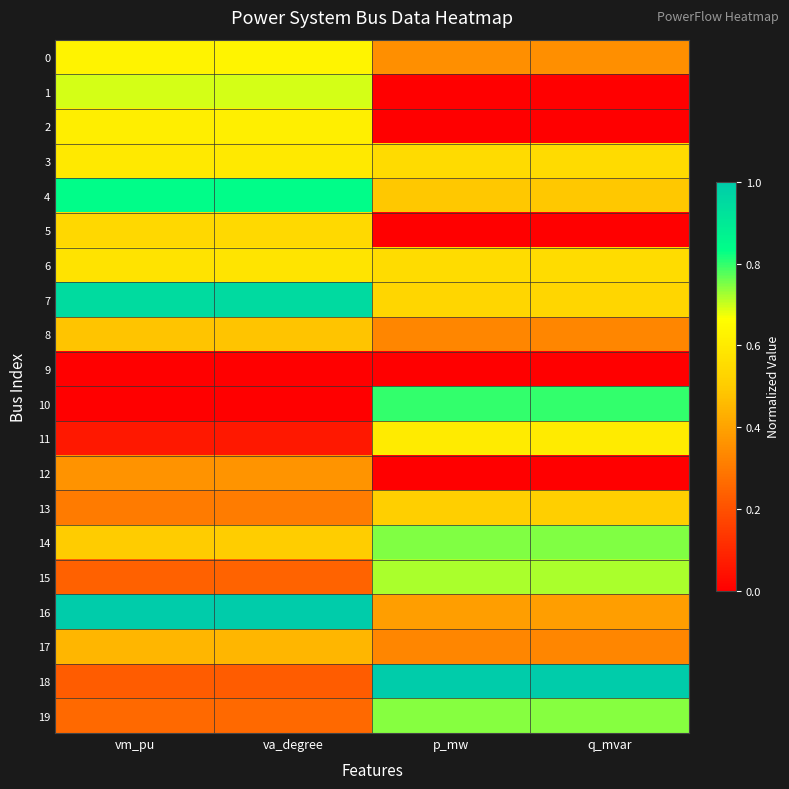

Reading right to left, transcribe all the data shown in this chart.

0: q_mvar=0.4	p_mw=0.4	va_degree=0.6	vm_pu=0.6
1: q_mvar=0.0	p_mw=0.0	va_degree=0.7	vm_pu=0.7
2: q_mvar=0.0	p_mw=0.0	va_degree=0.6	vm_pu=0.6
3: q_mvar=0.5	p_mw=0.5	va_degree=0.6	vm_pu=0.6
4: q_mvar=0.5	p_mw=0.5	va_degree=0.8	vm_pu=0.8
5: q_mvar=0.0	p_mw=0.0	va_degree=0.5	vm_pu=0.5
6: q_mvar=0.6	p_mw=0.6	va_degree=0.6	vm_pu=0.6
7: q_mvar=0.5	p_mw=0.5	va_degree=0.9	vm_pu=0.9
8: q_mvar=0.3	p_mw=0.3	va_degree=0.5	vm_pu=0.5
9: q_mvar=0.0	p_mw=0.0	va_degree=0.0	vm_pu=0.0
10: q_mvar=0.8	p_mw=0.8	va_degree=0.0	vm_pu=0.0
11: q_mvar=0.6	p_mw=0.6	va_degree=0.1	vm_pu=0.1
12: q_mvar=0.0	p_mw=0.0	va_degree=0.4	vm_pu=0.4
13: q_mvar=0.5	p_mw=0.5	va_degree=0.3	vm_pu=0.3
14: q_mvar=0.7	p_mw=0.7	va_degree=0.5	vm_pu=0.5
15: q_mvar=0.7	p_mw=0.7	va_degree=0.2	vm_pu=0.2
16: q_mvar=0.4	p_mw=0.4	va_degree=1.0	vm_pu=1.0
17: q_mvar=0.3	p_mw=0.3	va_degree=0.4	vm_pu=0.4
18: q_mvar=1.0	p_mw=1.0	va_degree=0.2	vm_pu=0.2
19: q_mvar=0.7	p_mw=0.7	va_degree=0.3	vm_pu=0.3